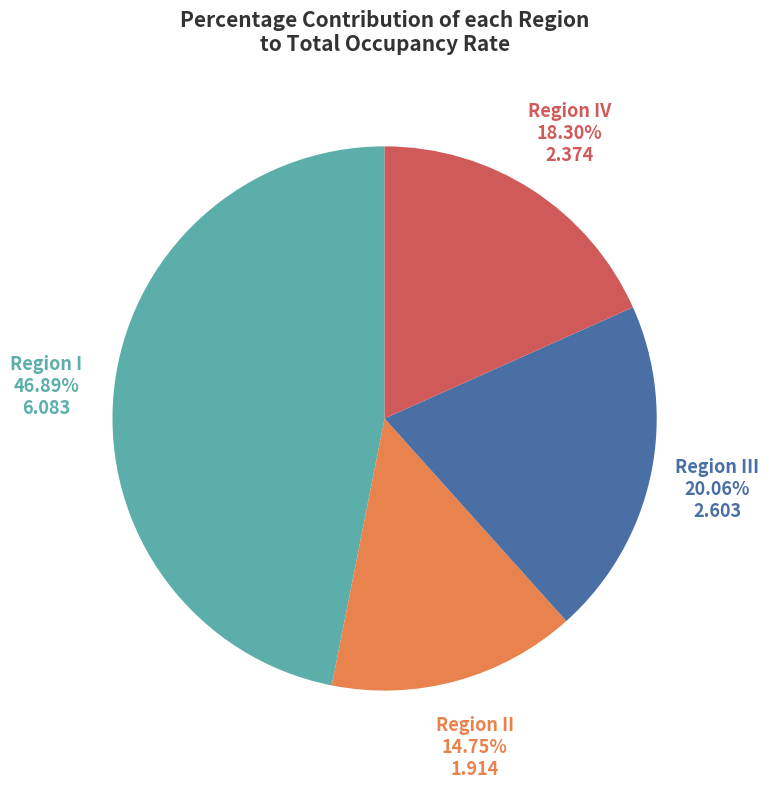

Is there any slice that represents more than half of the pie?

No